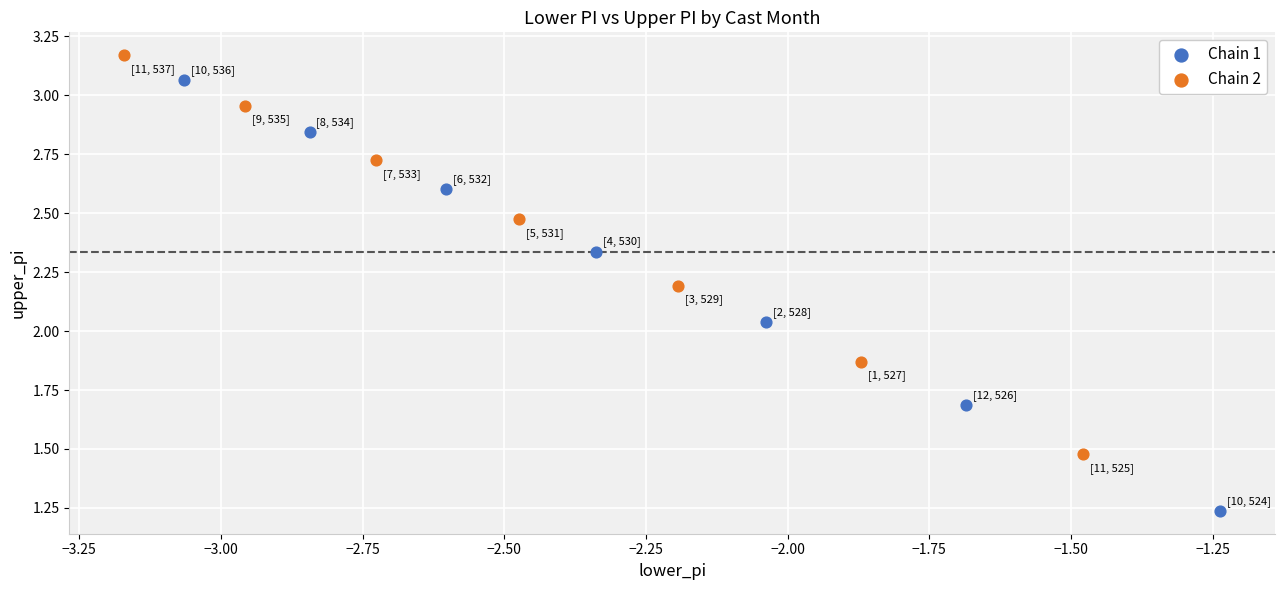

What are all the series names shown in the legend?

Chain 1, Chain 2